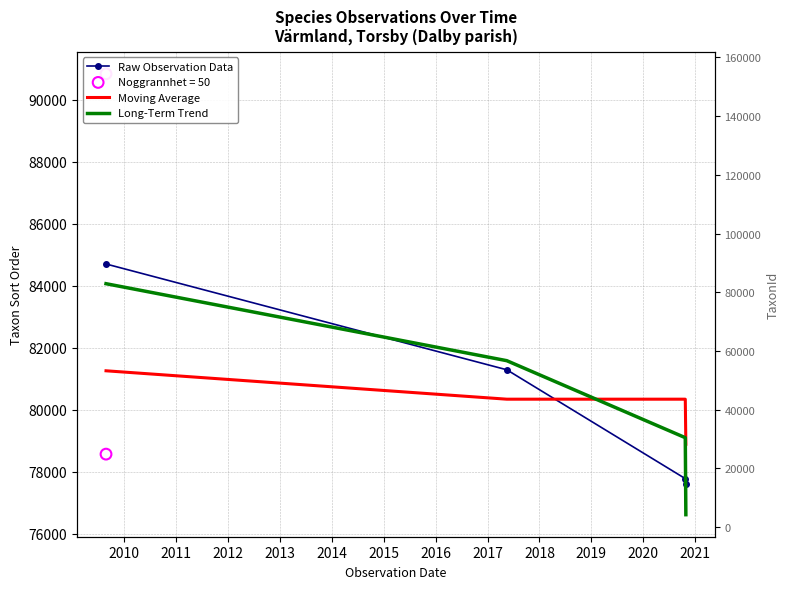

At which category is the sum across all series the highest?

2009